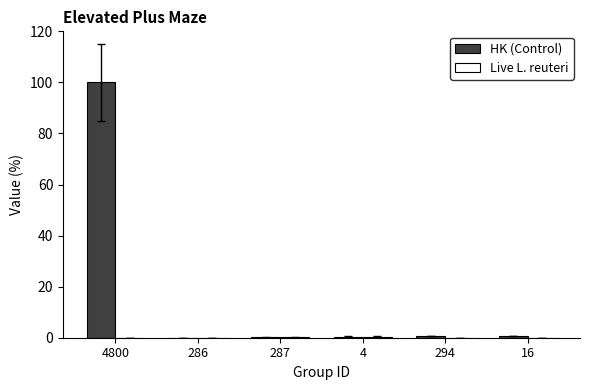

What is the maximum value for HK (Control)?

100.0